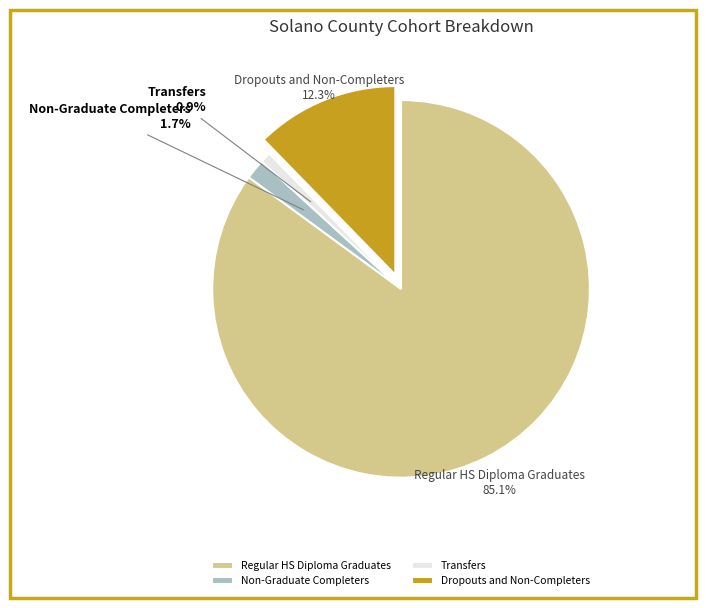

Rank the categories by value from highest to lowest.

Regular HS Diploma Graduates, Dropouts and Non-Completers, Non-Graduate Completers, Transfers